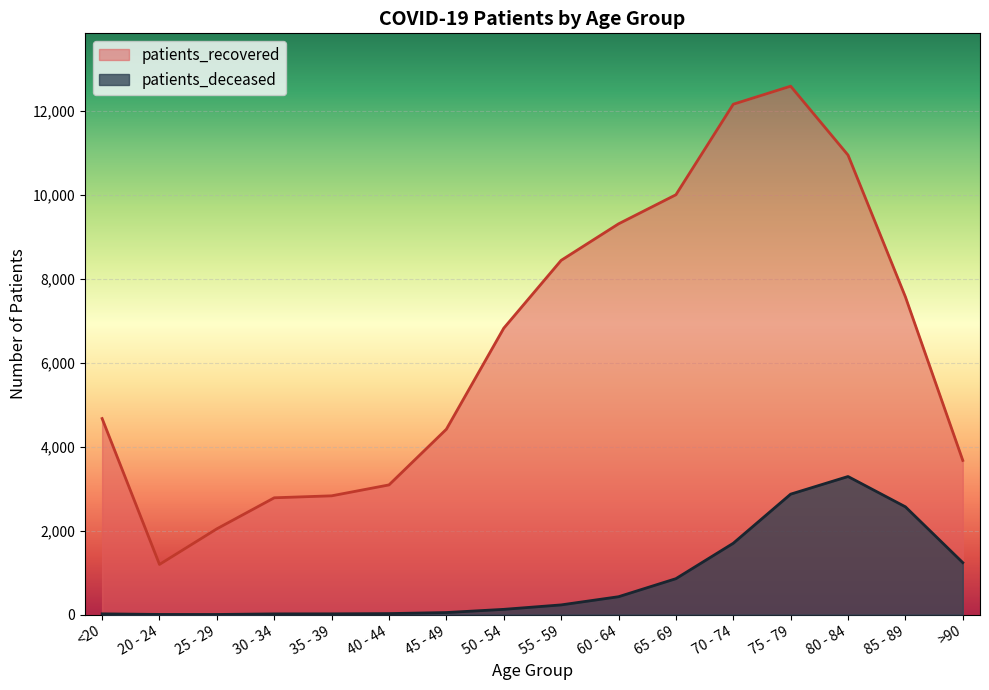

Which label corresponds to the largest value in the chart?

75 - 79